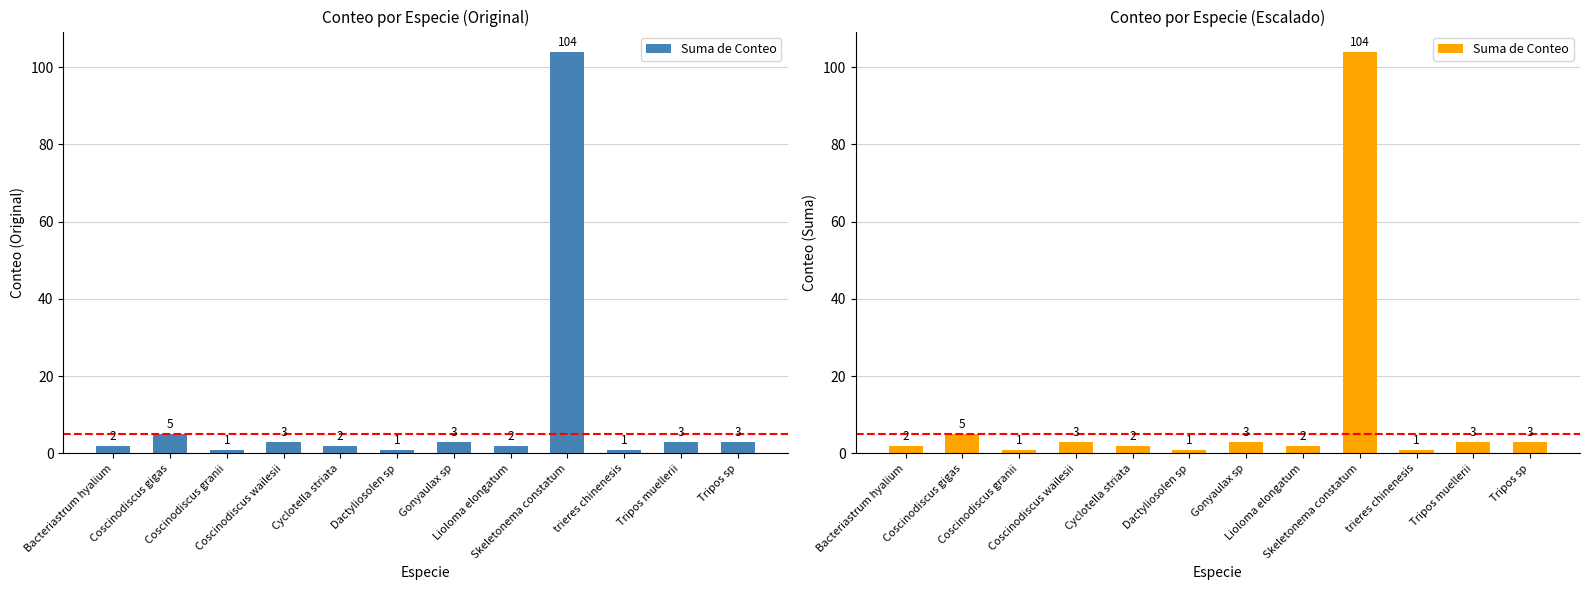

What is the sum of the values at Dactyliosolen sp and Coscinodiscus granii?

2